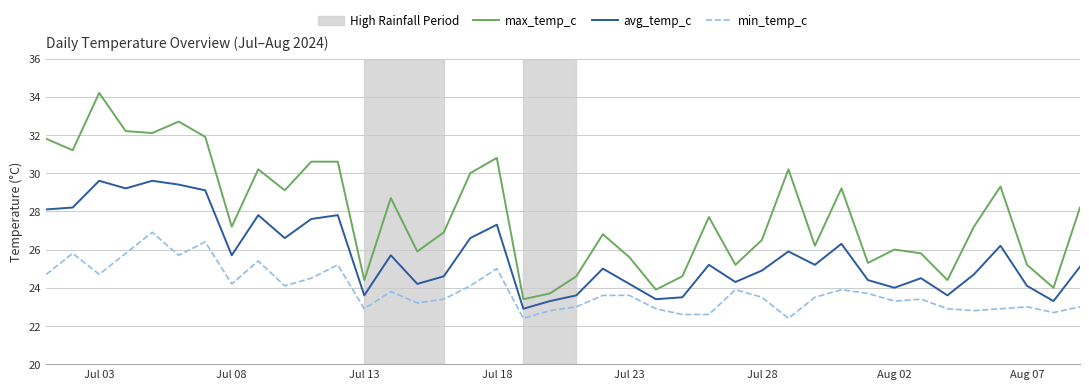

True or false: max_temp_c and avg_temp_c cross at least once.

False